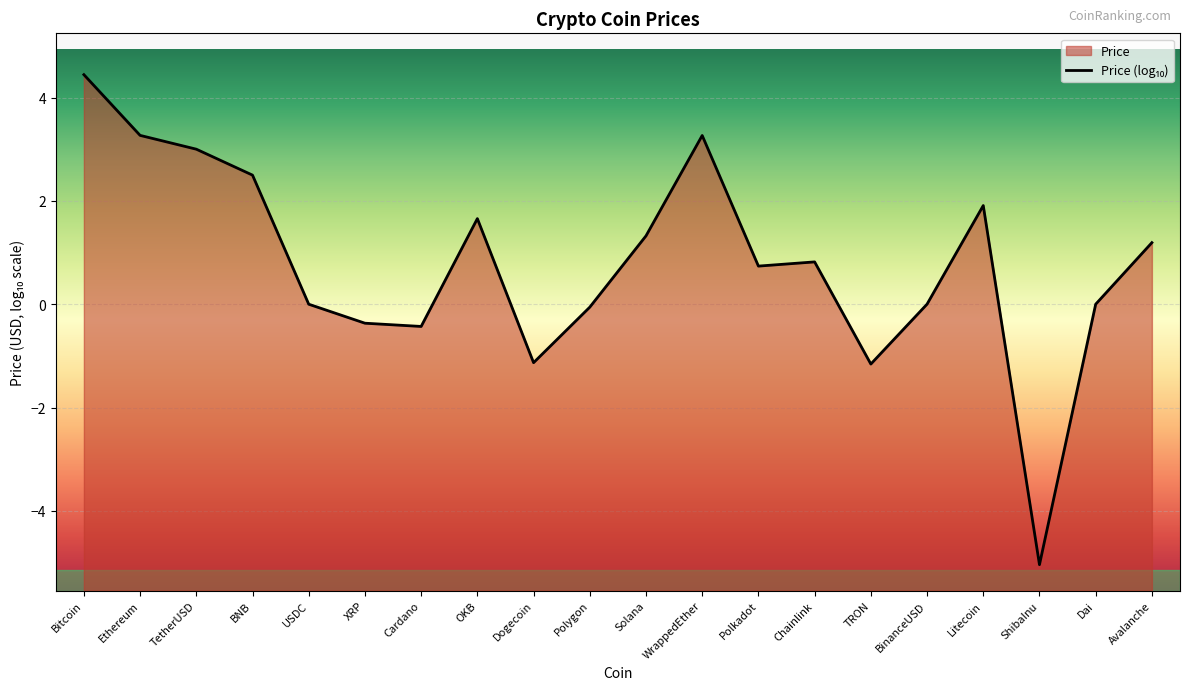

Which label corresponds to the largest value in the chart?

Bitcoin